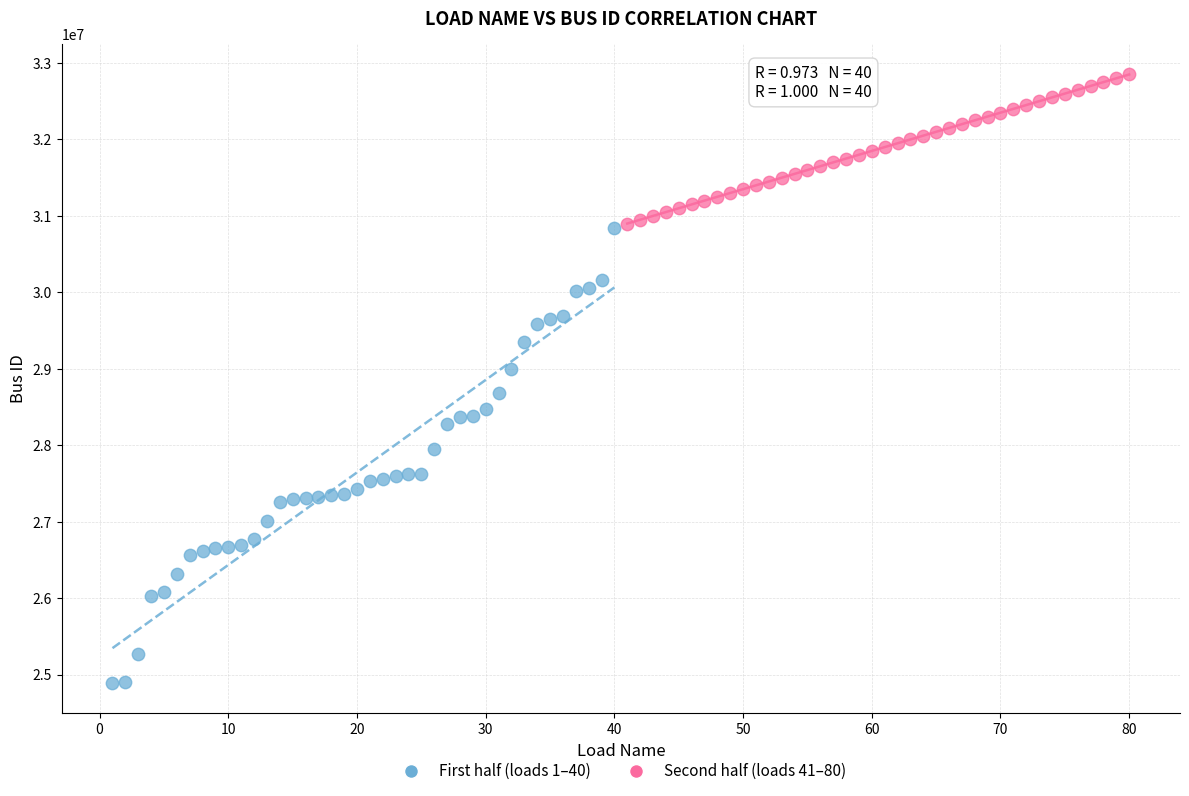

Which series reaches the maximum Y coordinate?

Second half (loads 41–80)